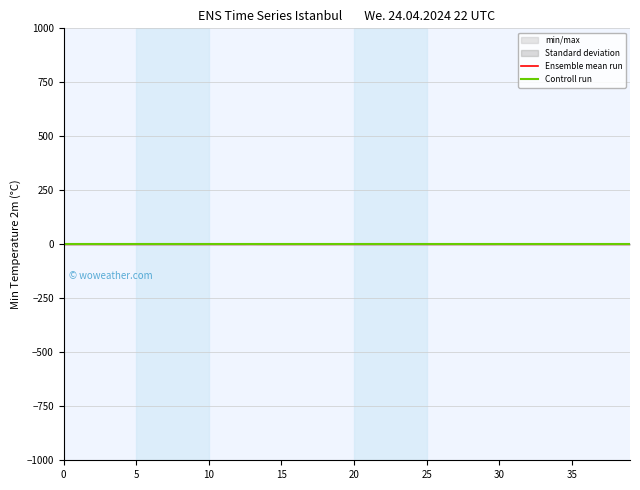

Which series ends up on top after the final intersection of Controll run and Ensemble mean run?

Controll run